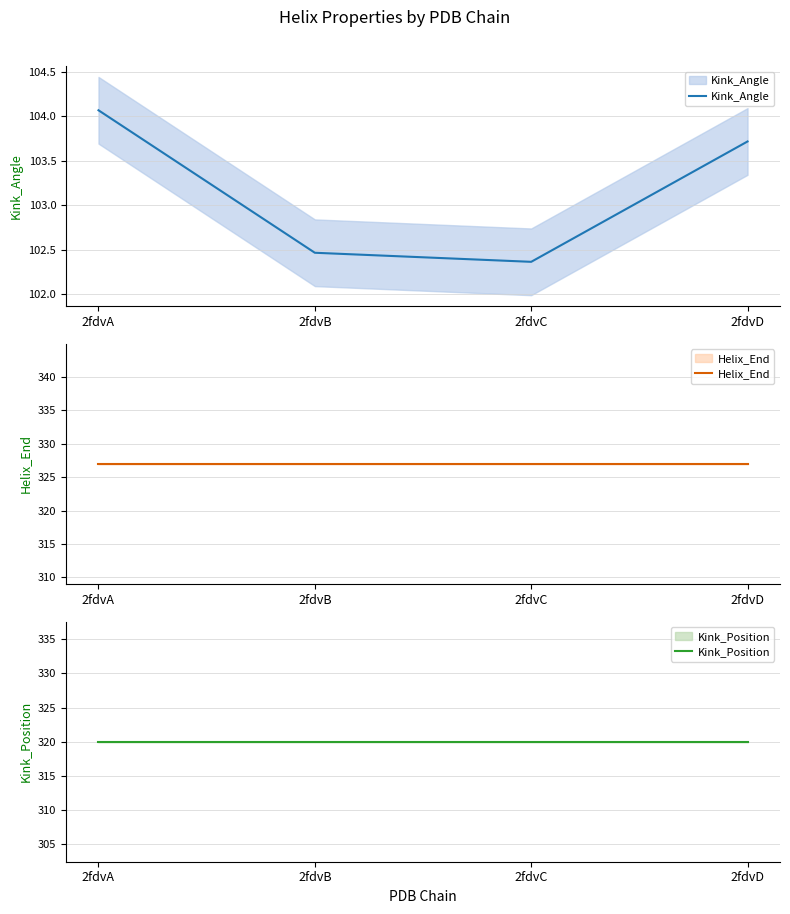

True or false: Kink_Position and Helix_End cross at least once.

False